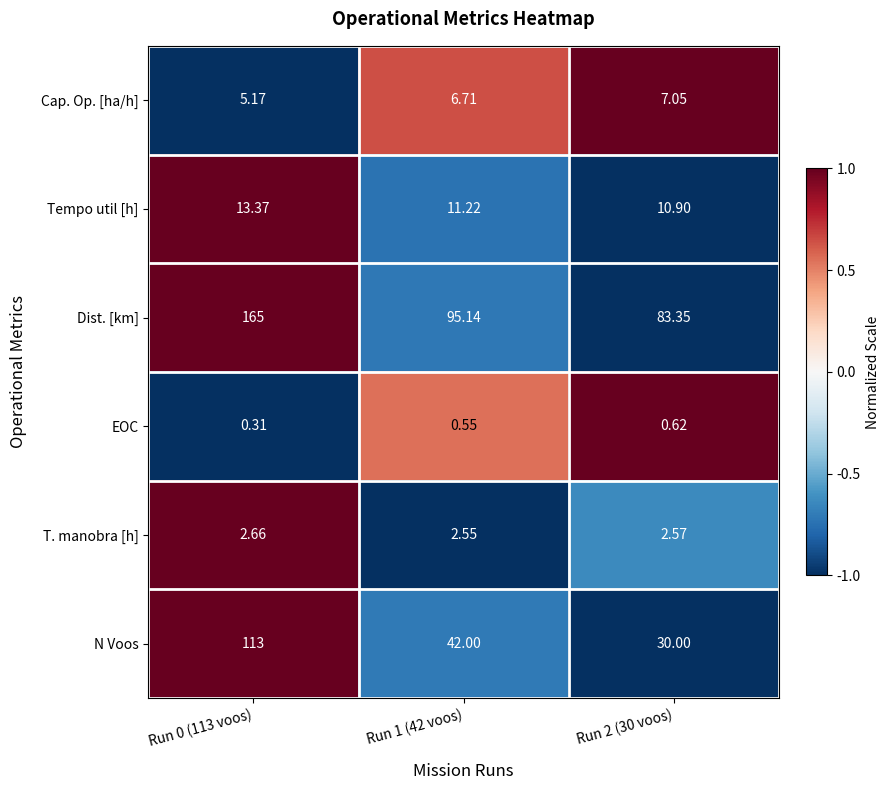

At how many categories does at least one series exceed 0?

3